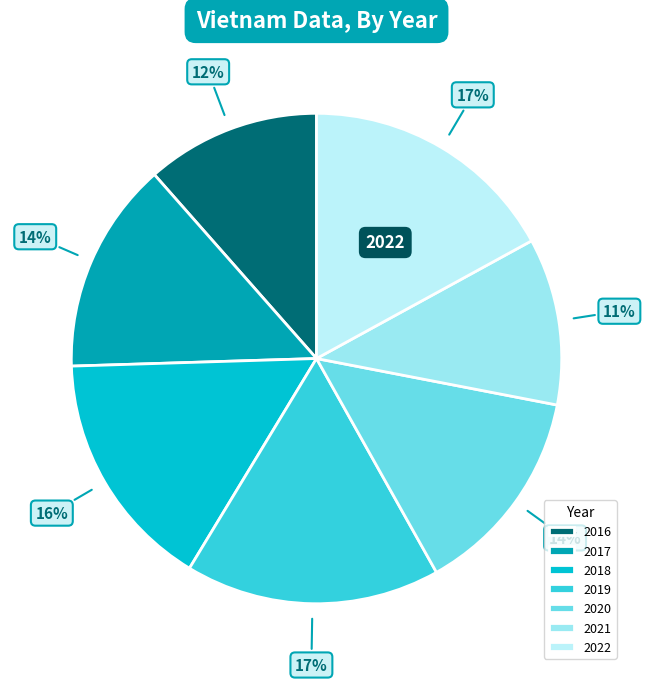

Rank the categories by value from lowest to highest.

2021, 2016, 2020, 2017, 2018, 2019, 2022